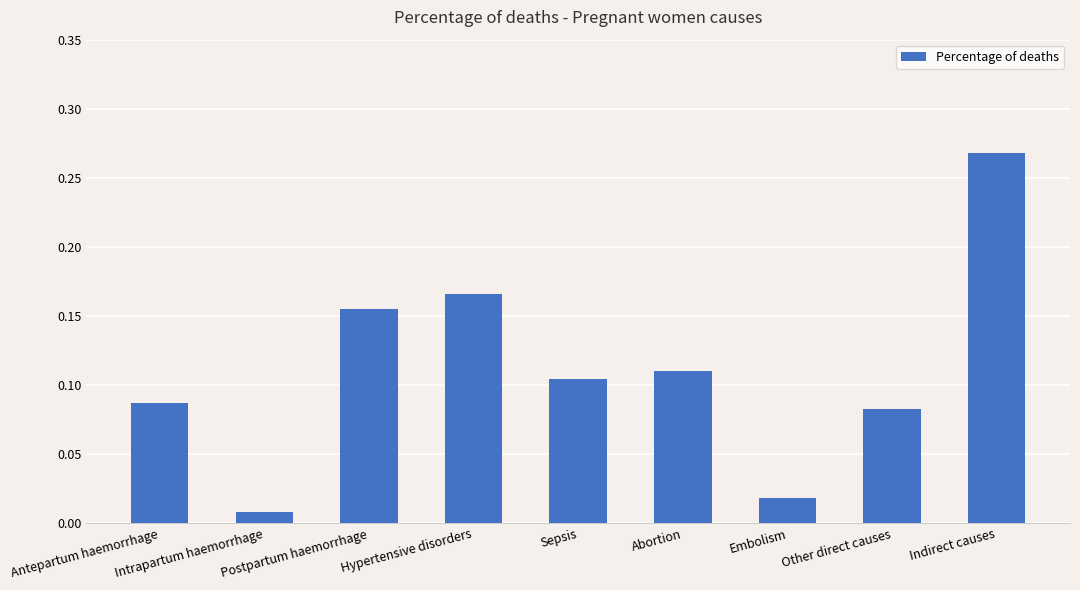

At which category does the chart reach its minimum across all series?

Intrapartum haemorrhage